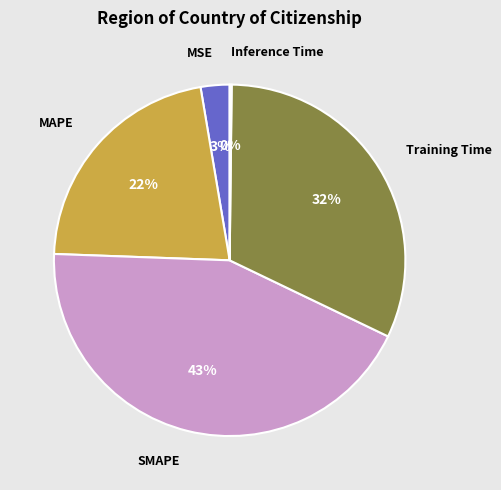

To the nearest percent, what is the average slice percentage?

20%